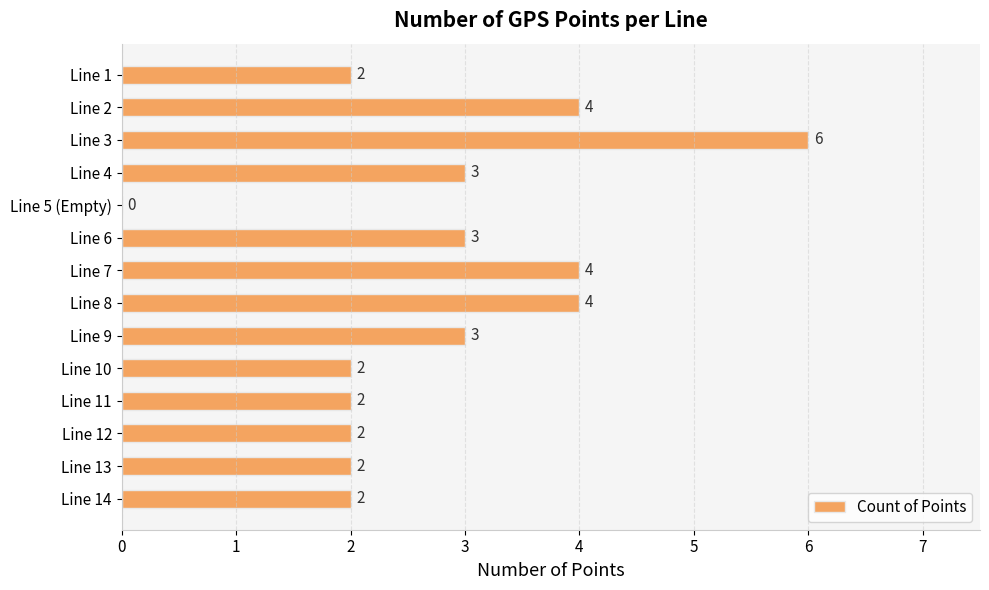

How many positive values are there?

13